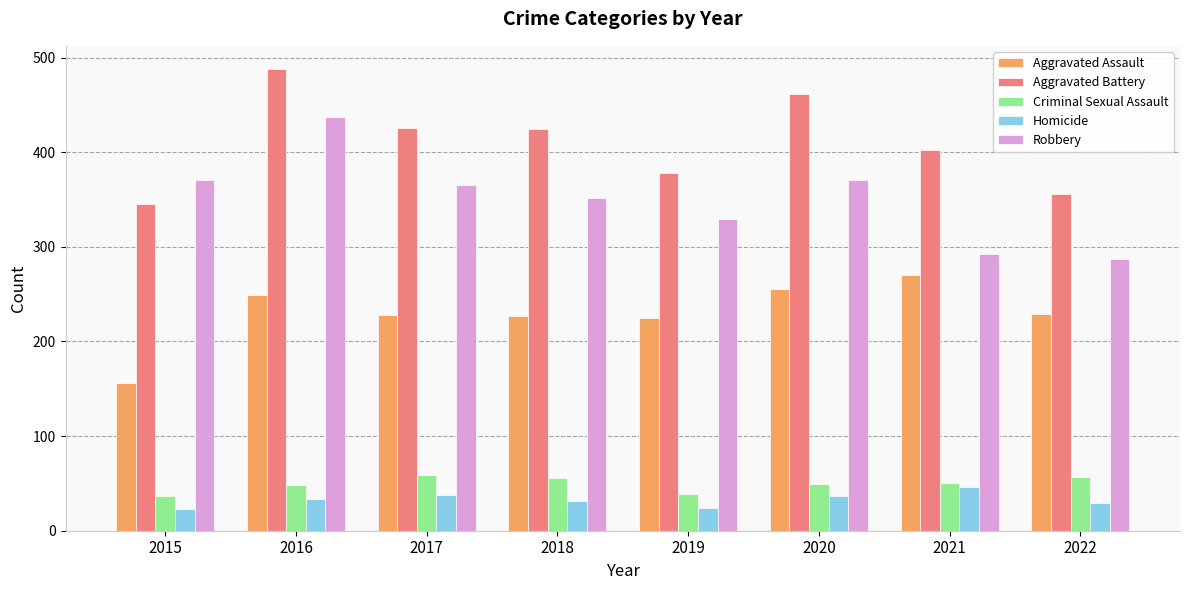

Are the bars grouped side by side (vs. stacked)?

Yes